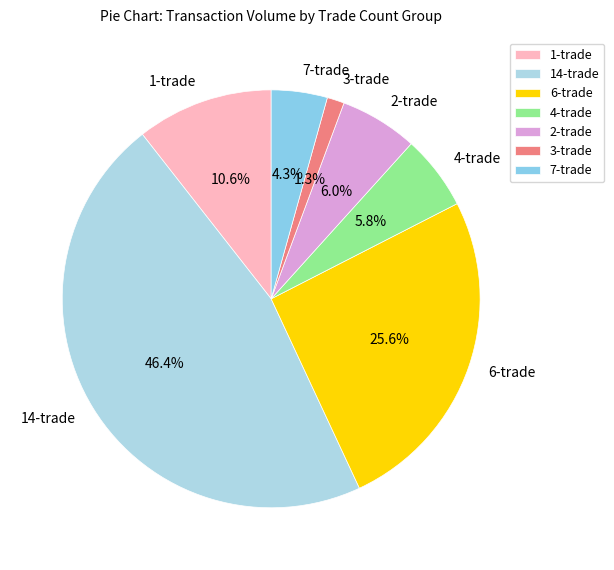

Which has a higher value, 6-trade or 7-trade?

6-trade